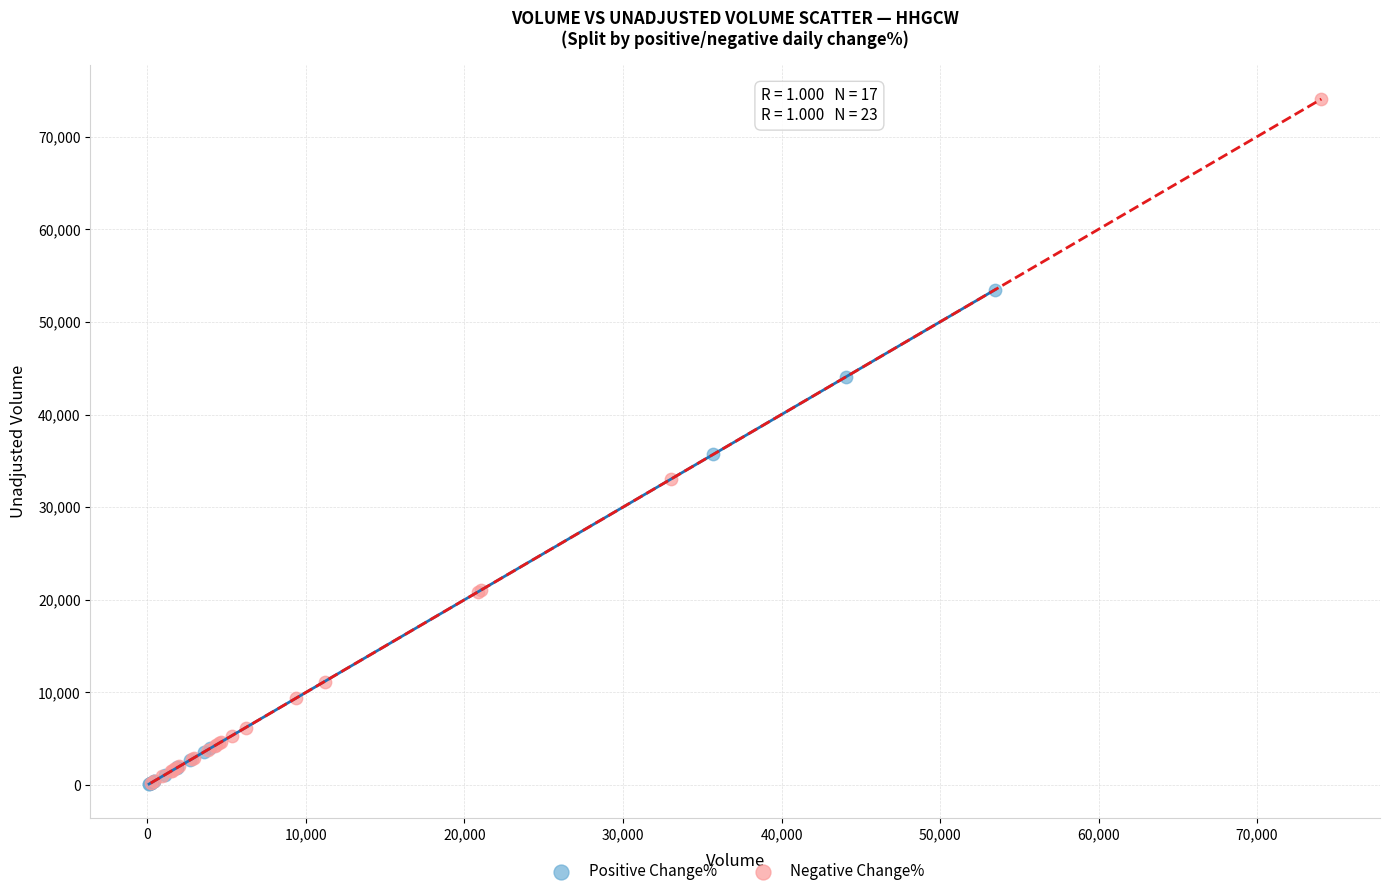

Which series reaches the maximum Y coordinate?

Negative Change%